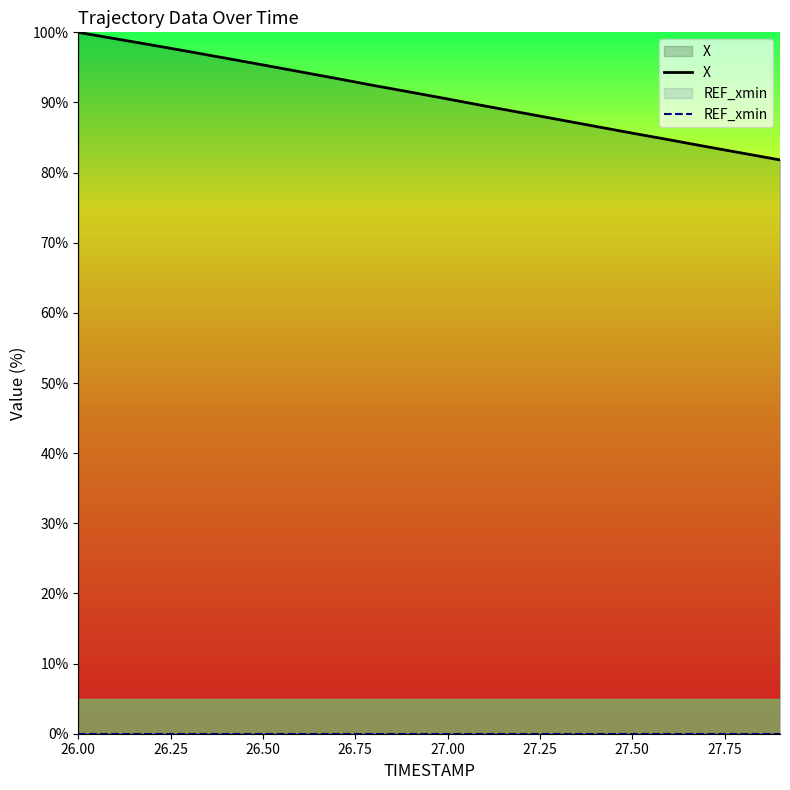

Which category has the highest value across all series?

26.00